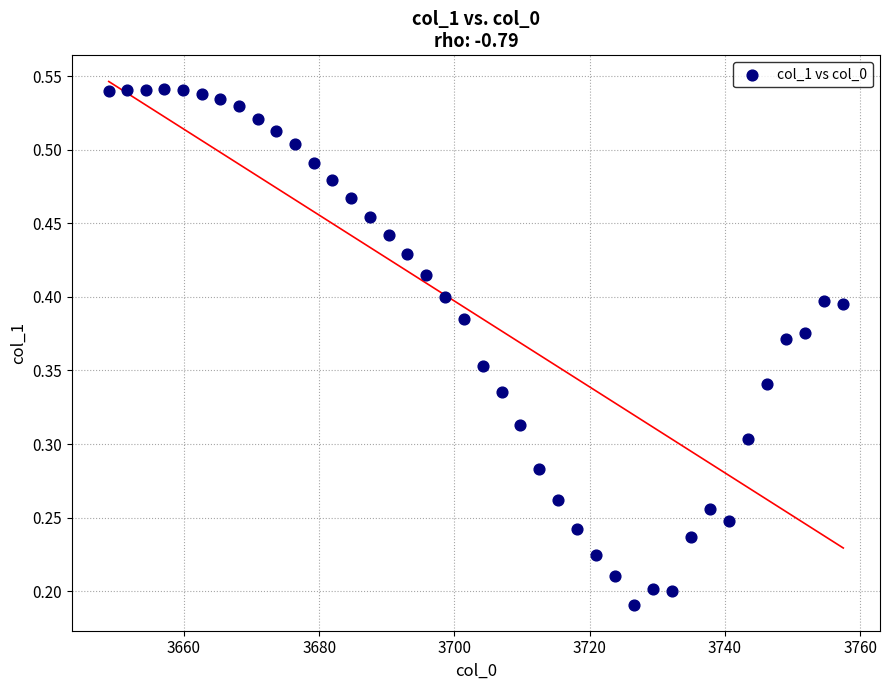

What is the range of X values (max minus min)?

108.6